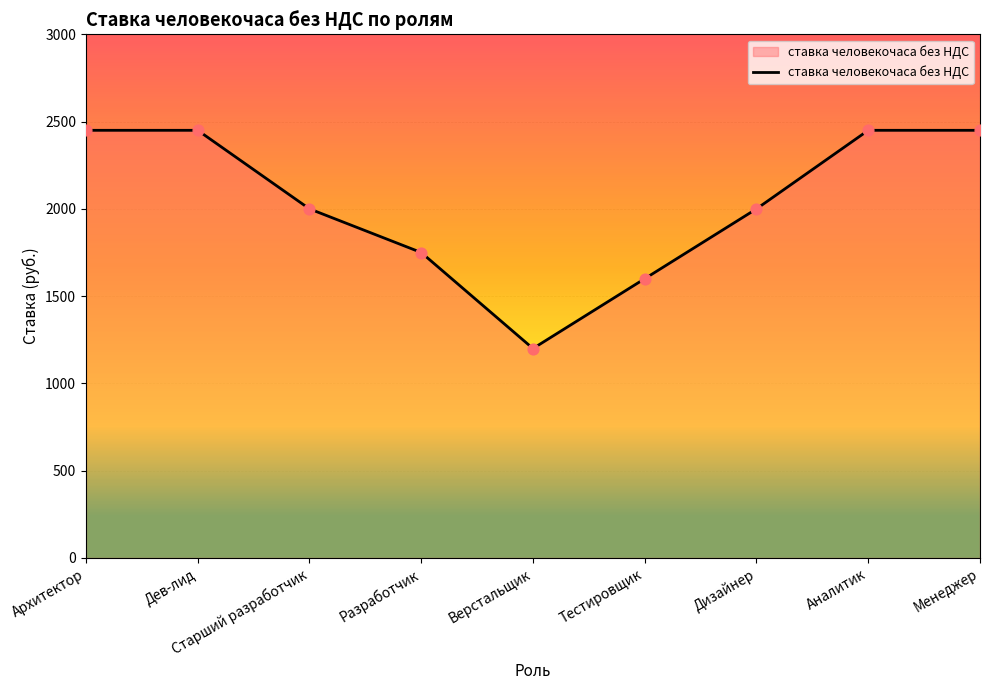

What is the change in value from Архитектор to Верстальщик?

-1250